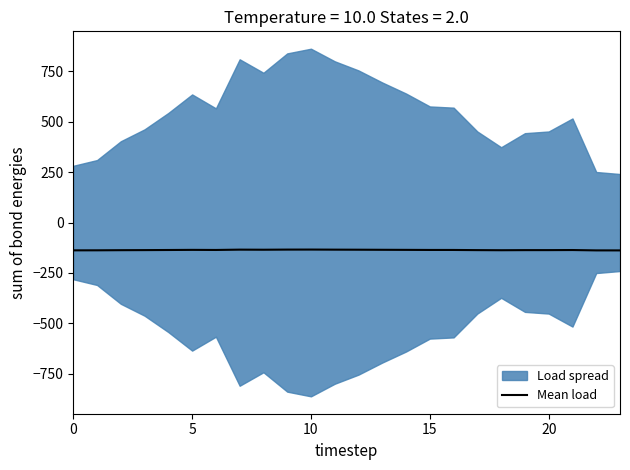

Does the chart have visible grid lines?

No